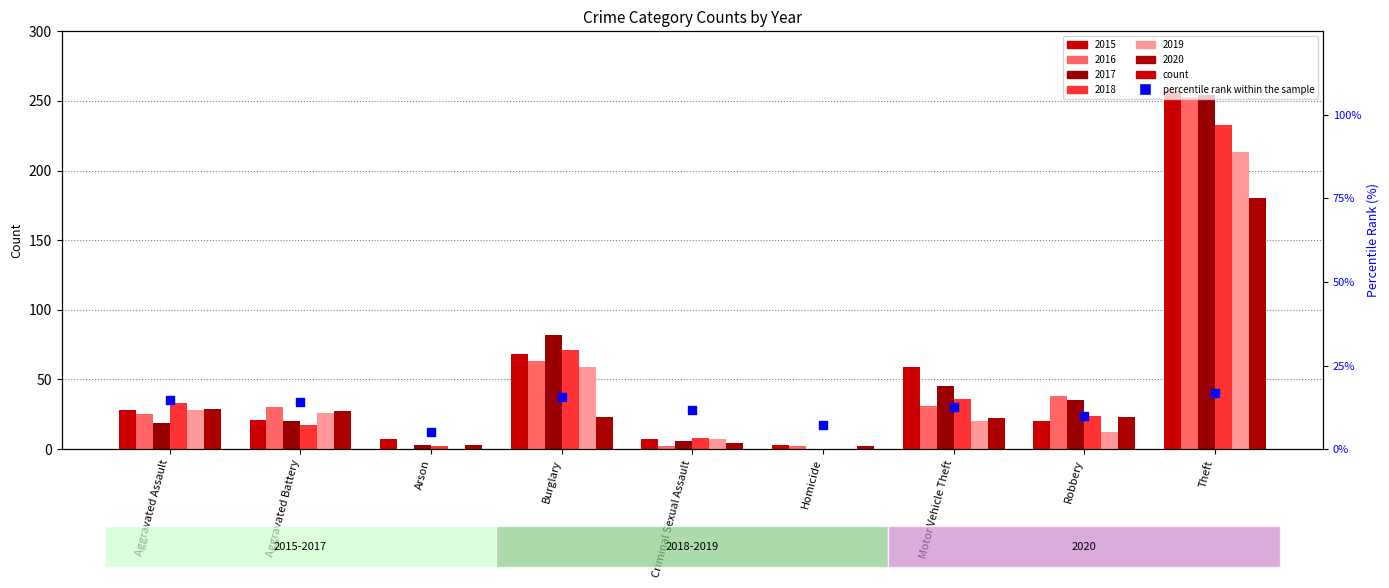

What is the change in value from Burglary to Motor Vehicle Theft?

-3.0